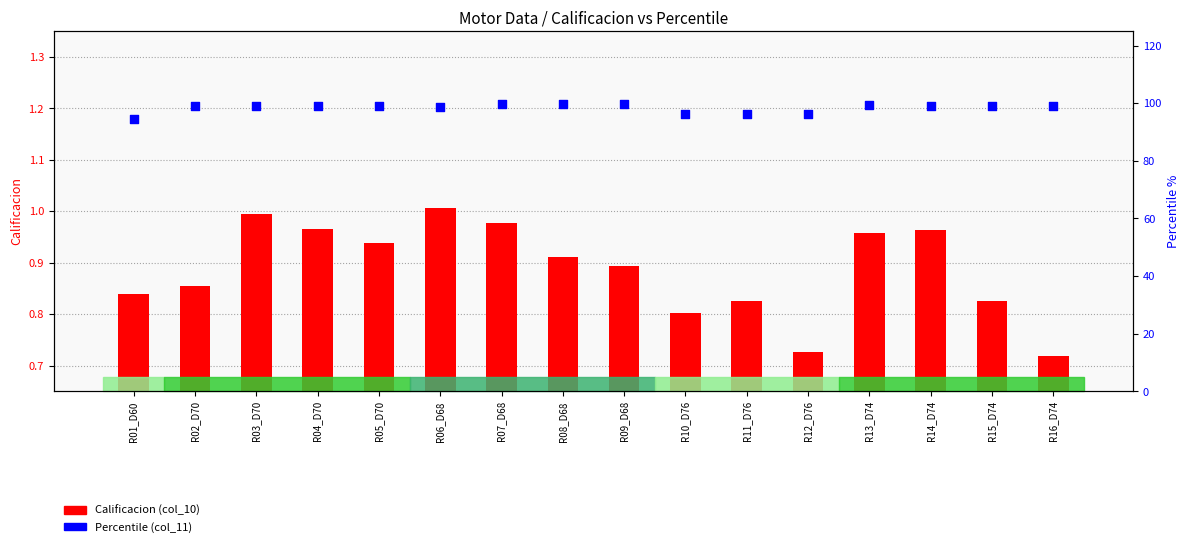

At which category is the sum across all series the highest?

R07_D68